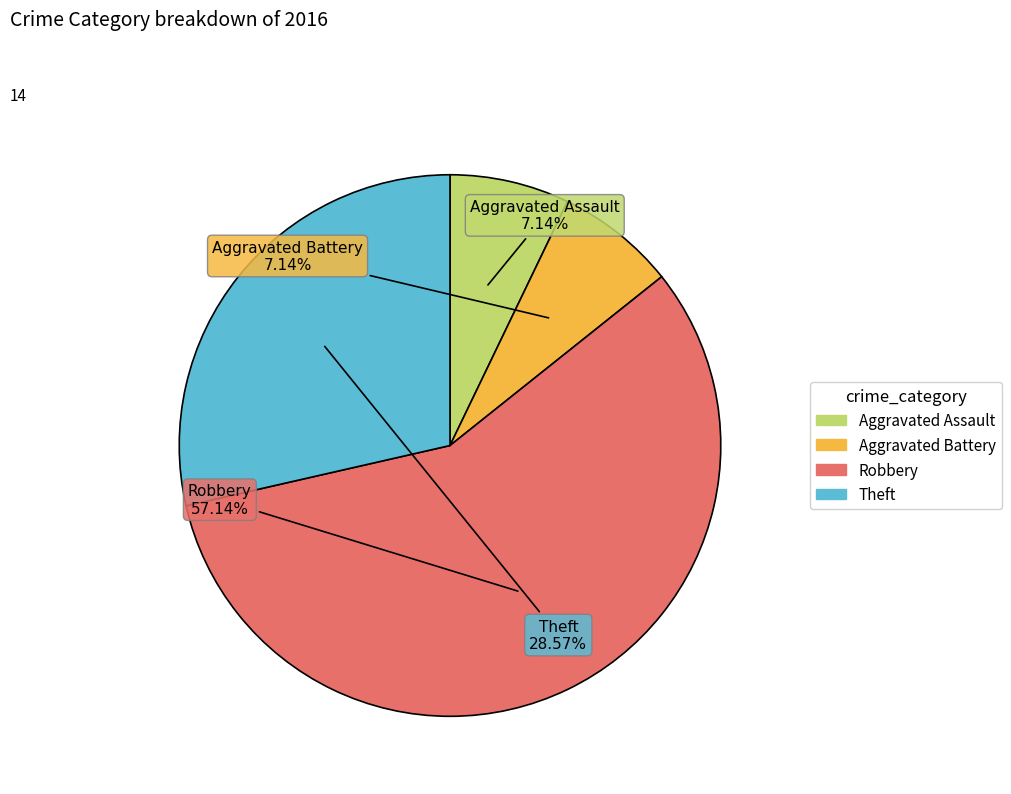

Which slice is the largest?

Robbery